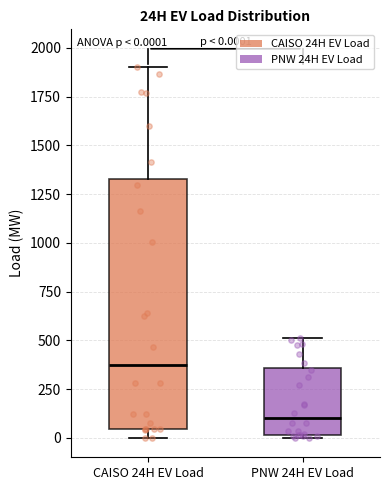

Which box is the tallest, from its lower edge to its upper edge?

CAISO 24H EV Load